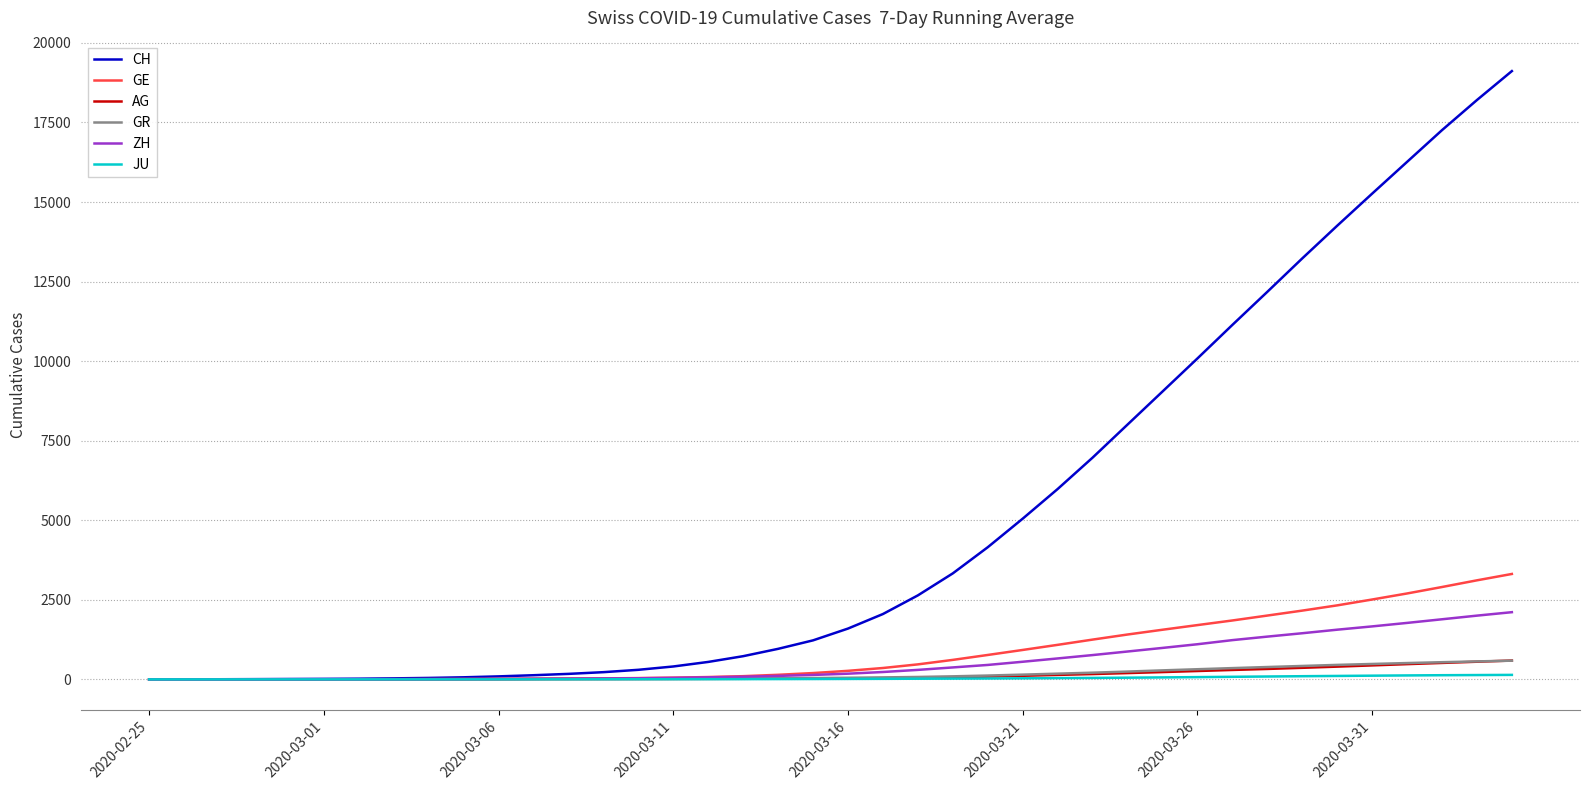

Which series has the largest range (max minus min)?

CH